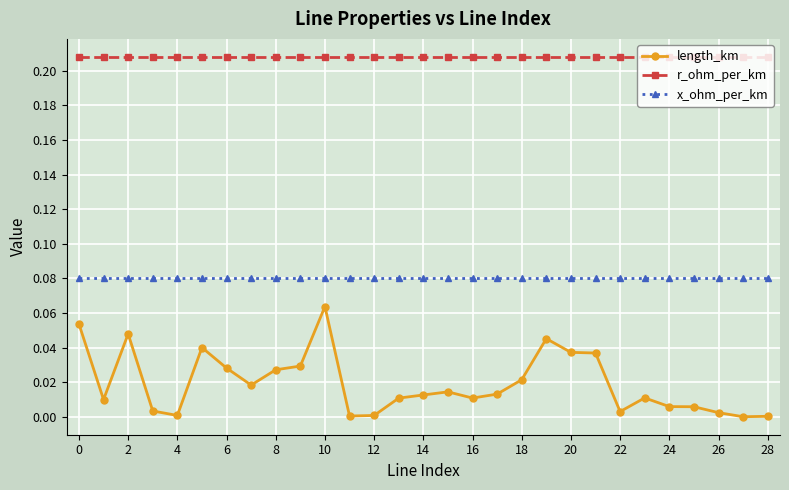

True or false: length_km has more than 1 interior local peaks.

True